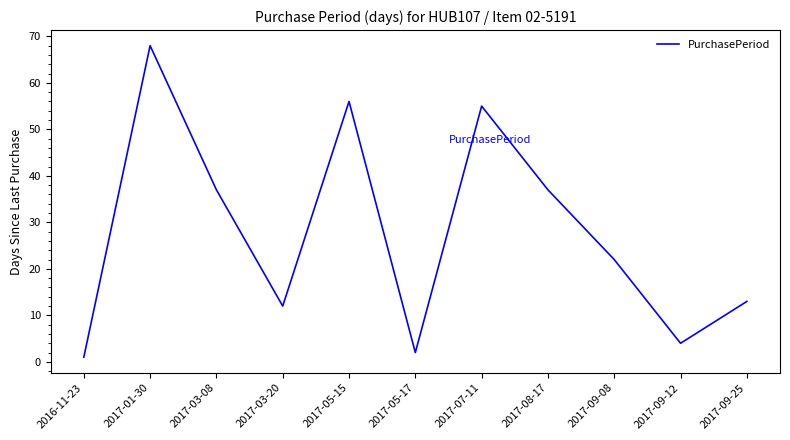

Approximately how many times larger is the value at 2017-03-20 compared to 2017-08-17?

0.3